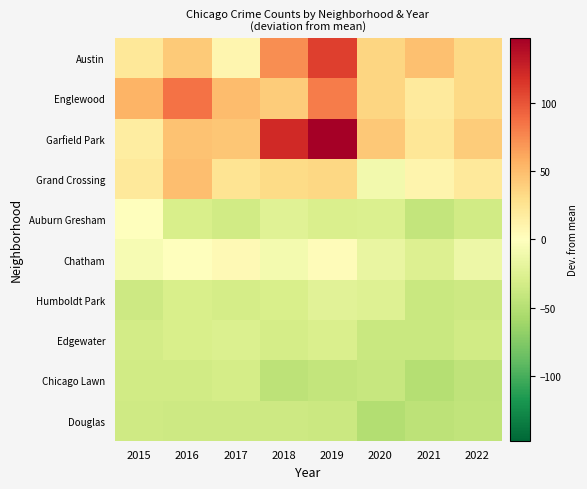

Which series has the widest spread of values?

Garfield Park